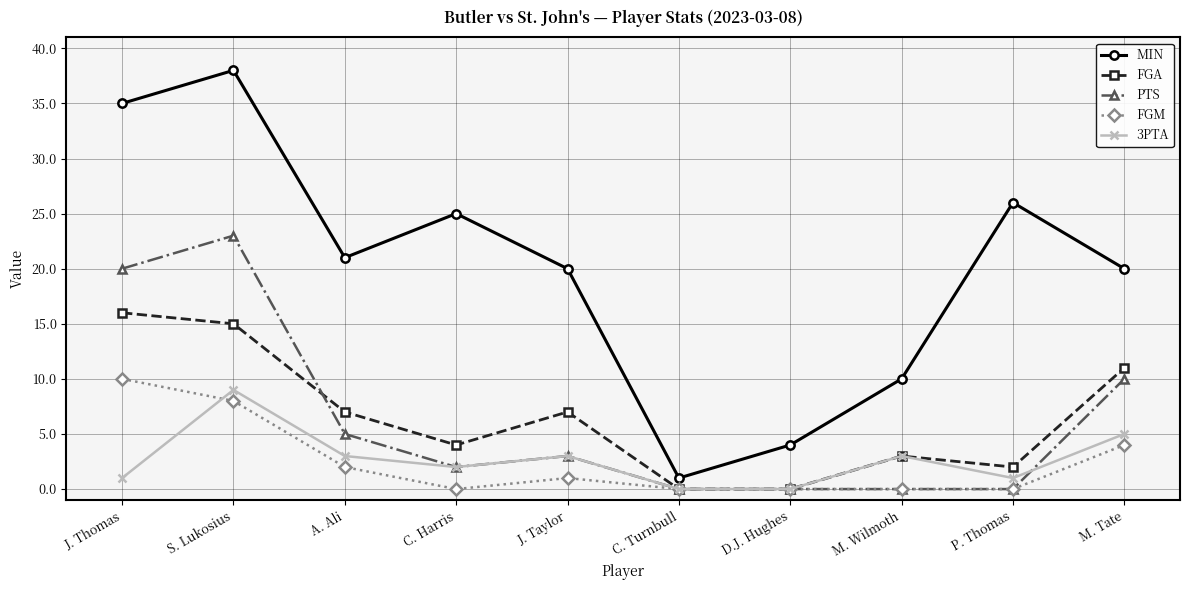

Reading left to right, transcribe all the data shown in this chart.

MIN: J. Thomas=35	S. Lukosius=38	A. Ali=21	C. Harris=25	J. Taylor=20	C. Turnbull=1	D.J. Hughes=4	M. Wilmoth=10	P. Thomas=26	M. Tate=20
FGA: J. Thomas=16	S. Lukosius=15	A. Ali=7	C. Harris=4	J. Taylor=7	C. Turnbull=0	D.J. Hughes=0	M. Wilmoth=3	P. Thomas=2	M. Tate=11
PTS: J. Thomas=20	S. Lukosius=23	A. Ali=5	C. Harris=2	J. Taylor=3	C. Turnbull=0	D.J. Hughes=0	M. Wilmoth=0	P. Thomas=0	M. Tate=10
FGM: J. Thomas=10	S. Lukosius=8	A. Ali=2	C. Harris=0	J. Taylor=1	C. Turnbull=0	D.J. Hughes=0	M. Wilmoth=0	P. Thomas=0	M. Tate=4
3PTA: J. Thomas=1	S. Lukosius=9	A. Ali=3	C. Harris=2	J. Taylor=3	C. Turnbull=0	D.J. Hughes=0	M. Wilmoth=3	P. Thomas=1	M. Tate=5